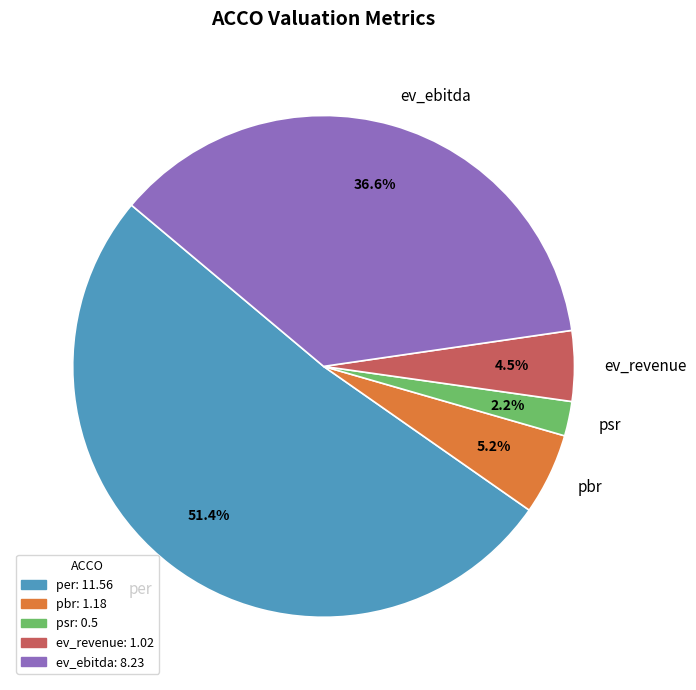

What is the largest slice in the pie chart?

per